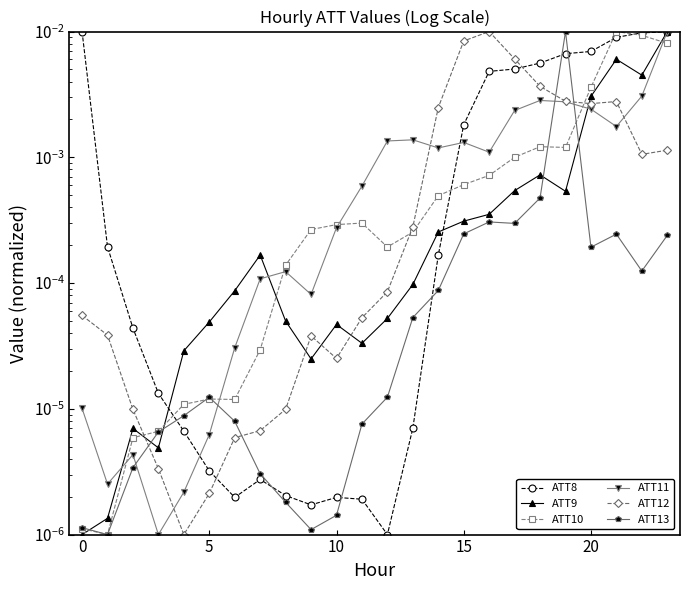

Is the value of ATT13 at 10 greater than the value of ATT12 at 11?

No